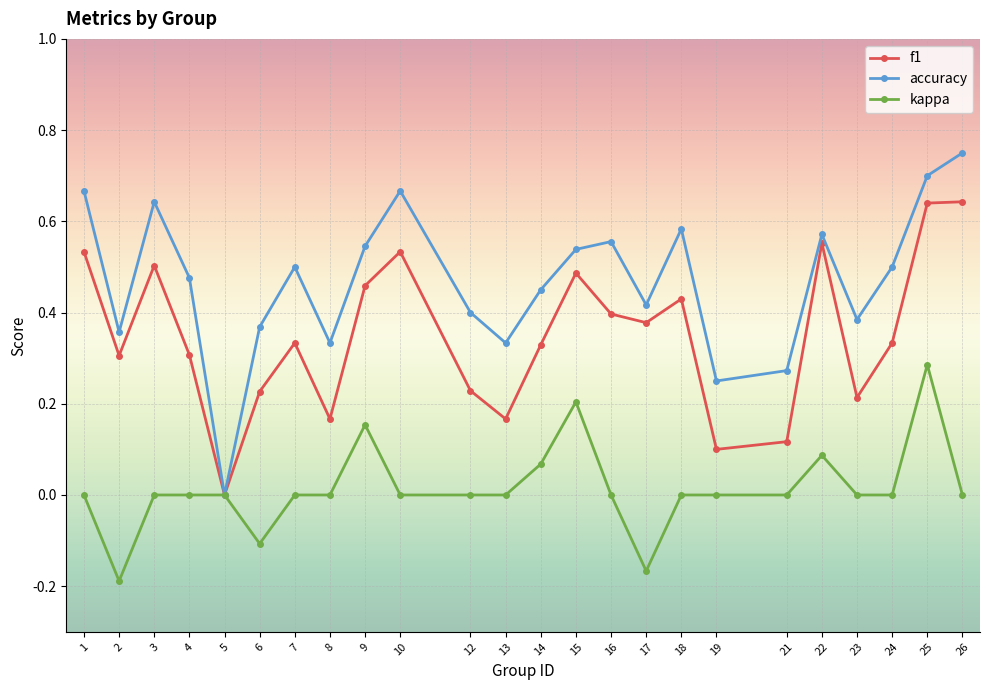

Is the value of f1 at 24 greater than the value of kappa at 14?

Yes